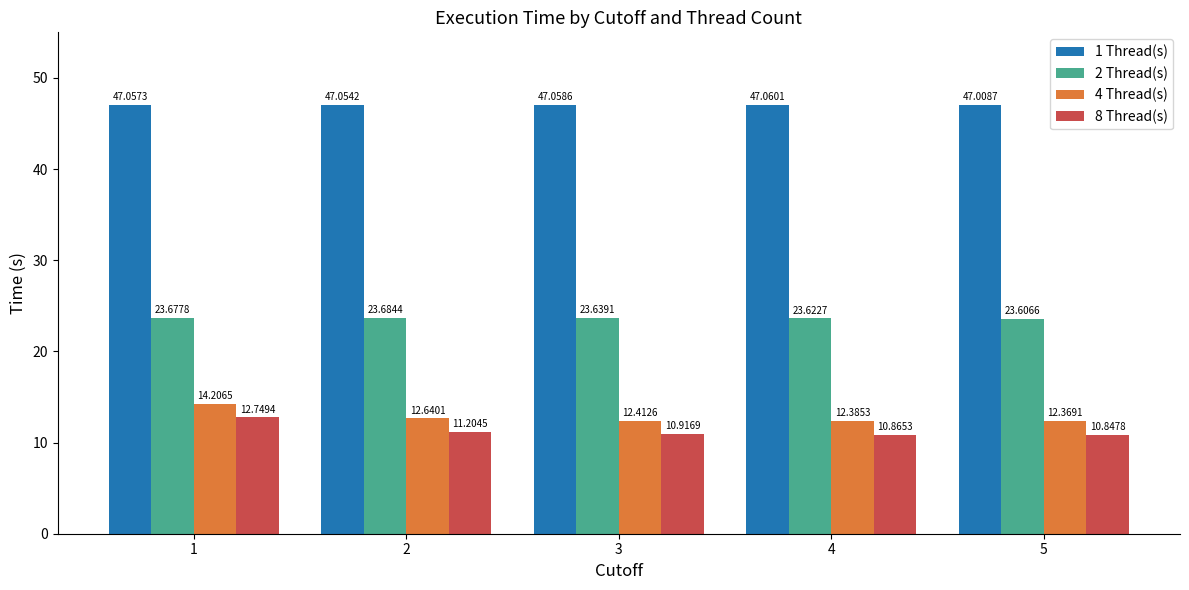

What are all the series names shown in the legend?

1 Thread(s), 2 Thread(s), 4 Thread(s), 8 Thread(s)